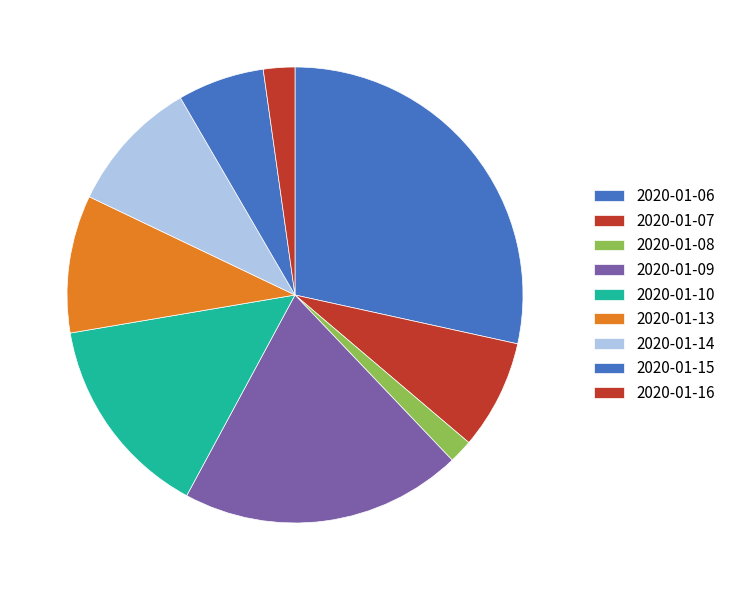

How much of the chart is everything except 2020-01-07?

92.2%